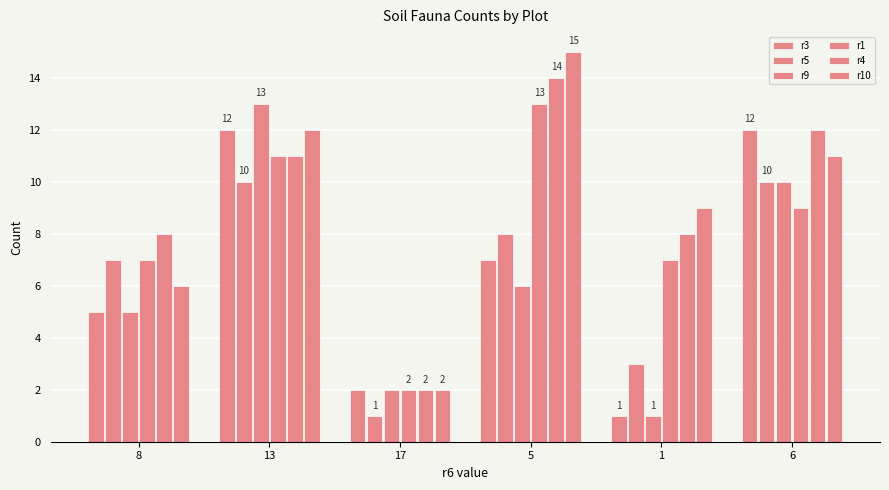

How many bars are there in each group?

6